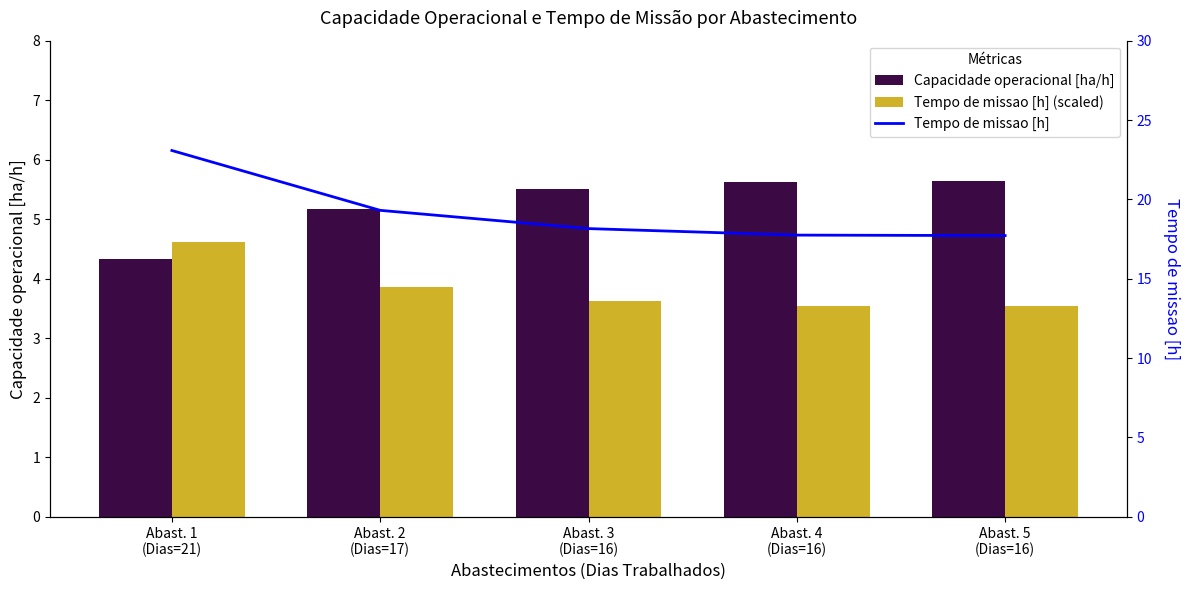

At which label is Capacidade operacional [ha/h] closest to 4?

Abast. 1
(Dias=21)